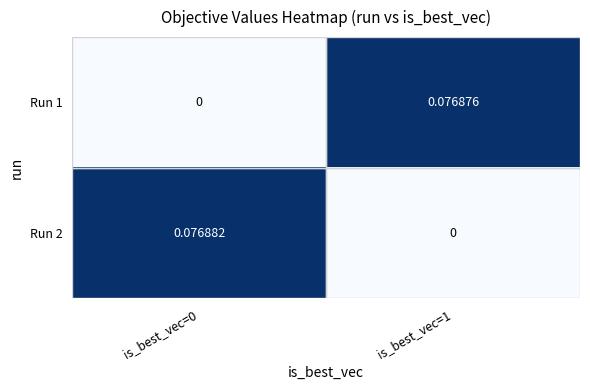

Which series has the largest total across all categories?

Run 2